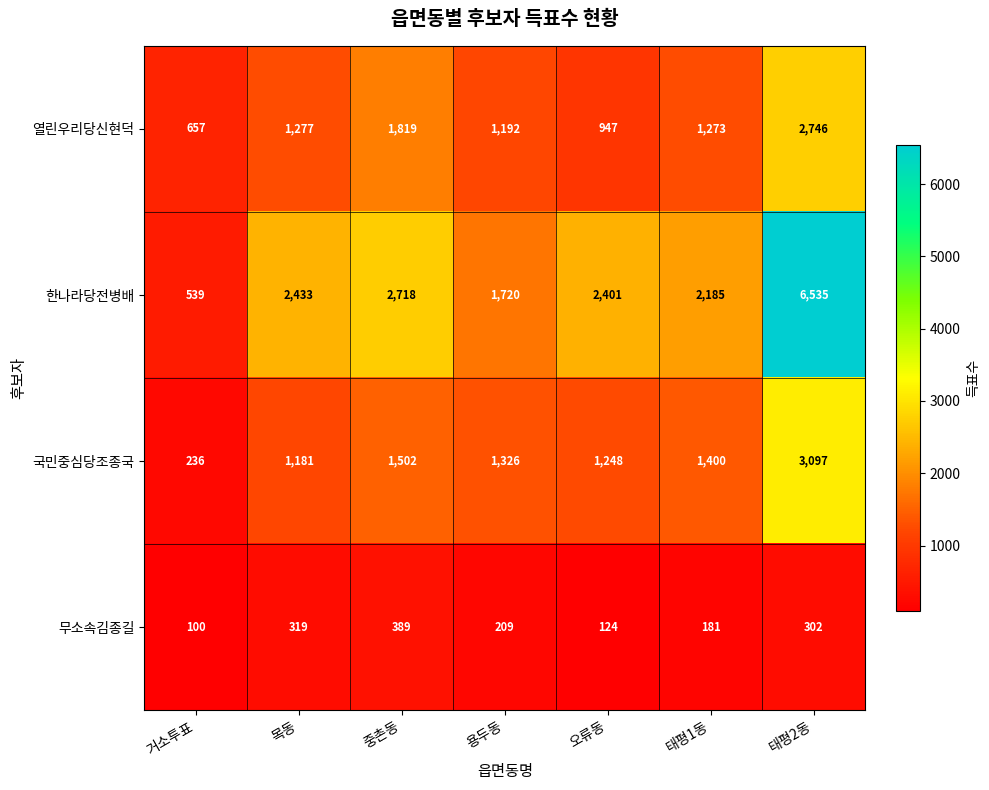

Reading left to right, what are all the values shown in this chart?

열린우리당신현덕: 거소투표=657	목동=1277	중촌동=1819	용두동=1192	오류동=947	태평1동=1273	태평2동=2746
한나라당전병배: 거소투표=539	목동=2433	중촌동=2718	용두동=1720	오류동=2401	태평1동=2185	태평2동=6535
국민중심당조종국: 거소투표=236	목동=1181	중촌동=1502	용두동=1326	오류동=1248	태평1동=1400	태평2동=3097
무소속김종길: 거소투표=100	목동=319	중촌동=389	용두동=209	오류동=124	태평1동=181	태평2동=302